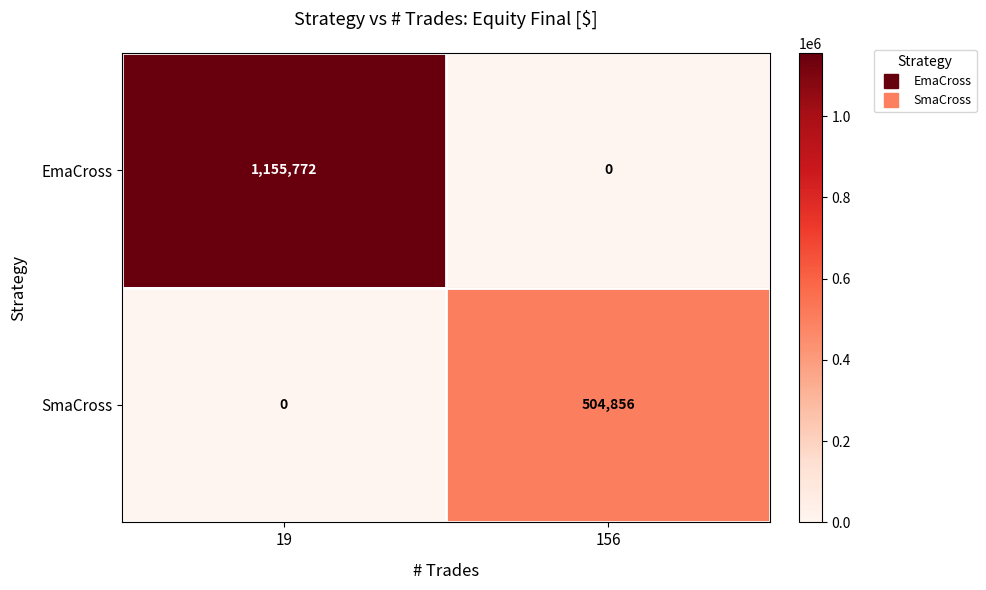

At which label is SmaCross closest to 252428?

19